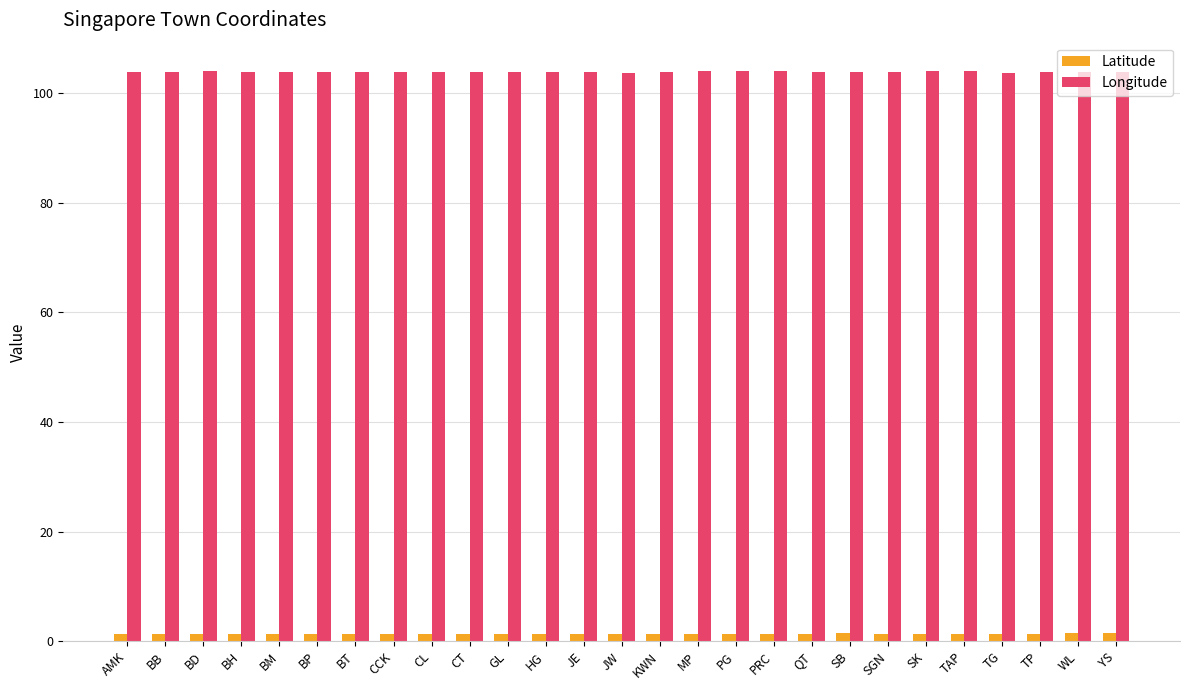

Which series has the widest spread of values?

Longitude